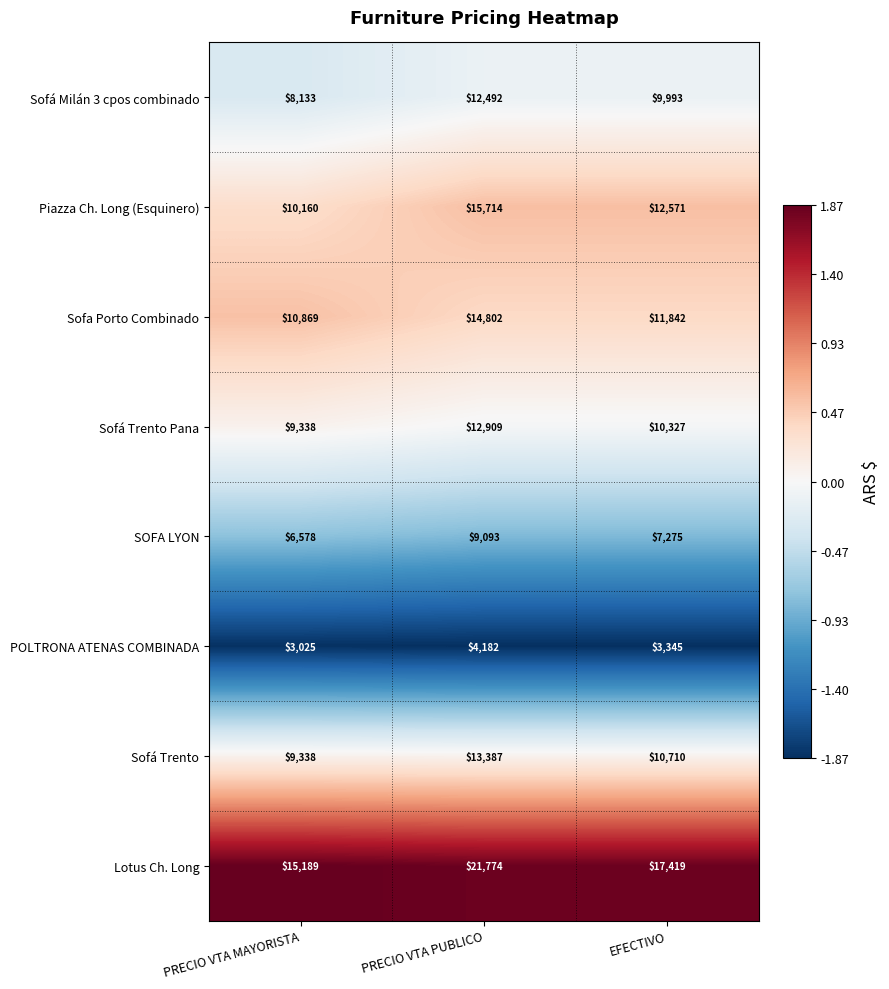

Which series changed the most between PRECIO VTA PUBLICO and EFECTIVO?

Lotus Ch. Long